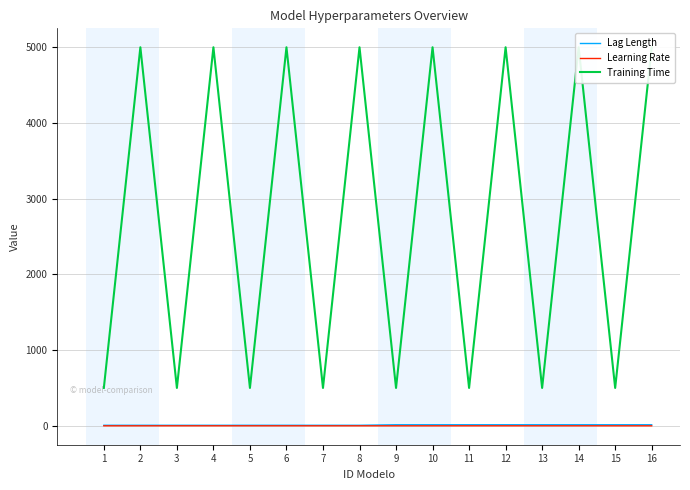

Rank the categories by Lag Length value from lowest to highest.

1, 2, 3, 4, 5, 6, 7, 8, 9, 10, 11, 12, 13, 14, 15, 16